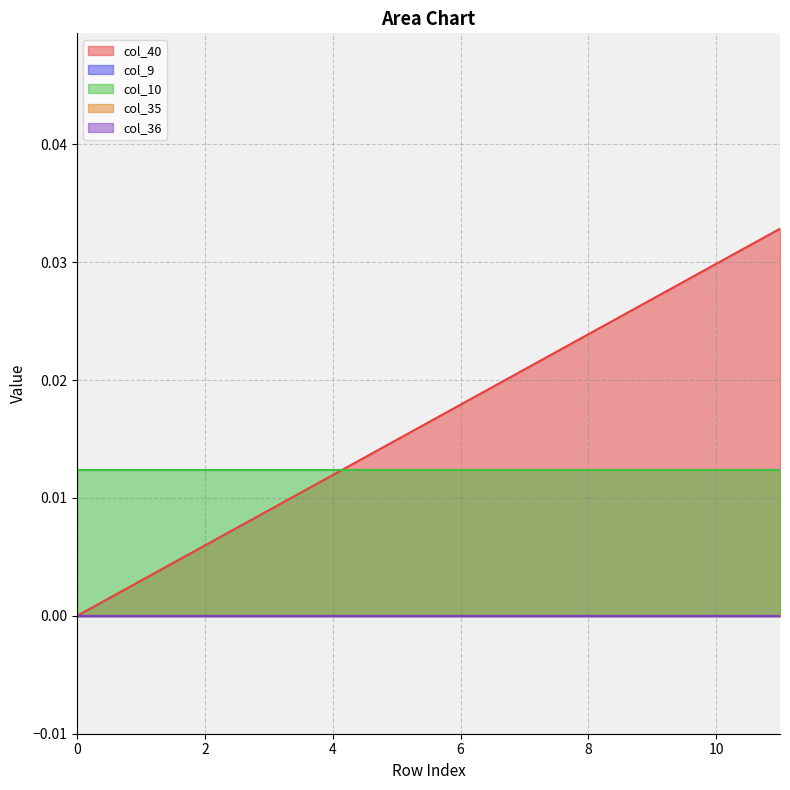

At 7, list the series in order from largest to smallest.

col_40, col_10, col_9, col_35, col_36